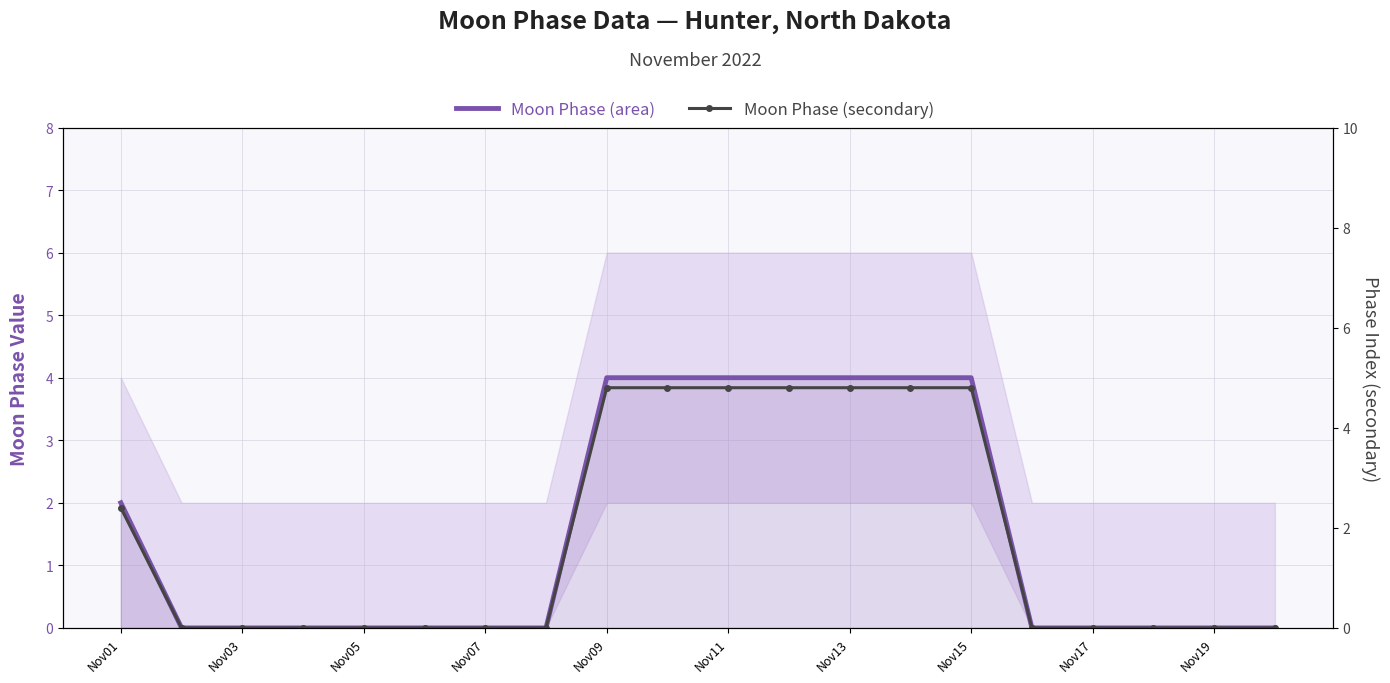

Is the value of Moon Phase (main) at Nov17 greater than the value of Moon Phase (secondary) at Nov19?

No